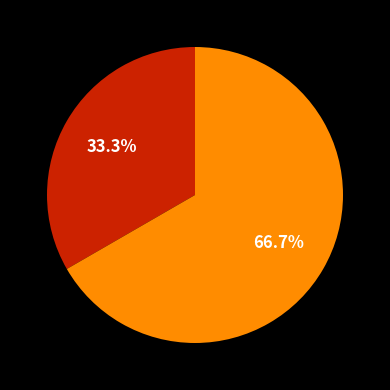

Count the number of slices in the pie.

2